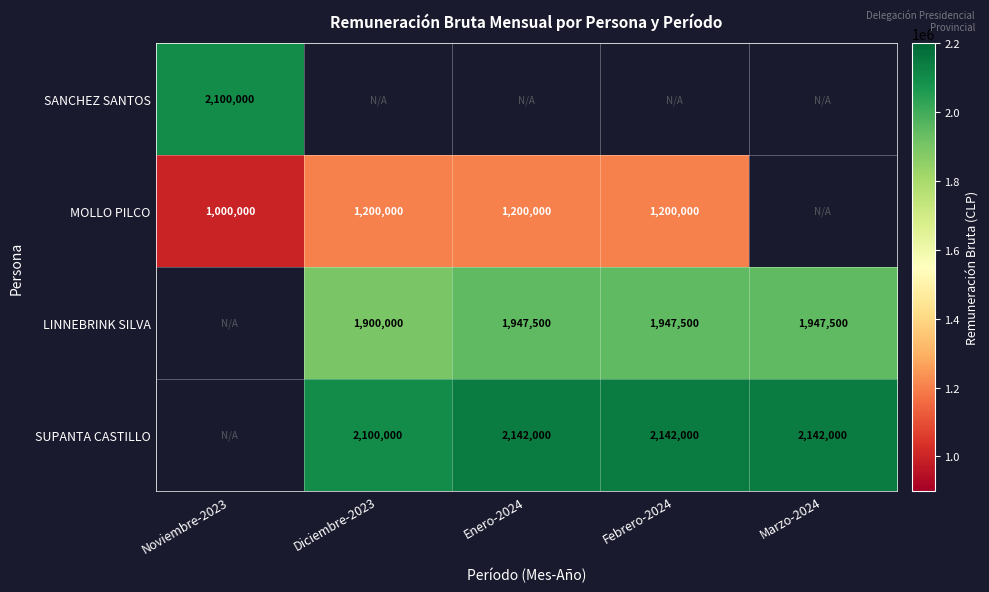

Is it true that MOLLO PILCO equals 1469803 at Noviembre-2023?

False